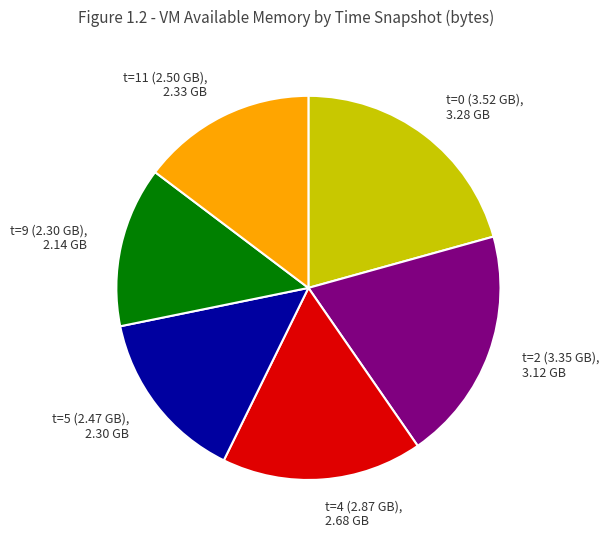

What is the smallest slice in the pie chart?

t=9 (2.30 GB), 2.14 GB